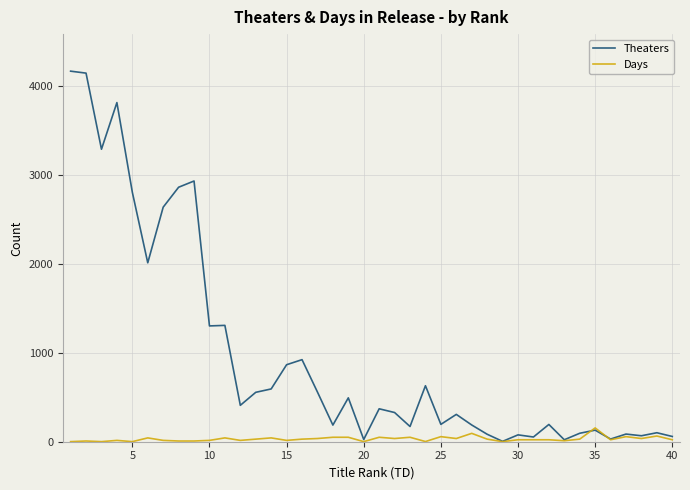

Which series ends up on top after the final intersection of Theaters and Days?

Theaters